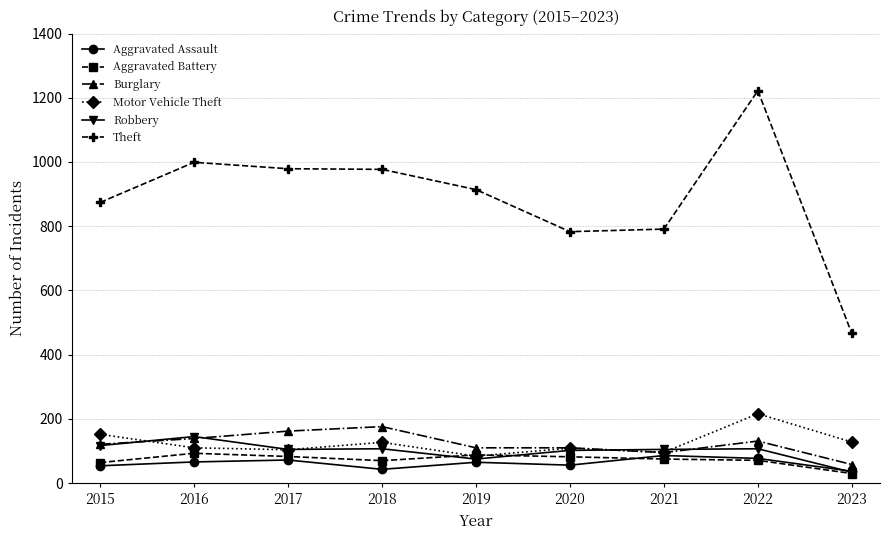

What is the spread (max minus min) of values at 2021?

716